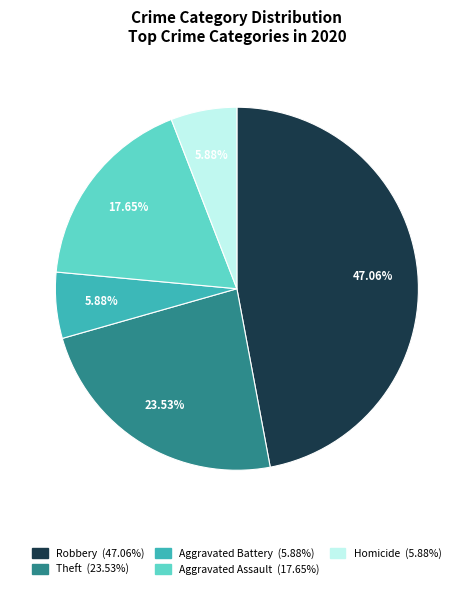

Is there a majority slice in this chart?

No